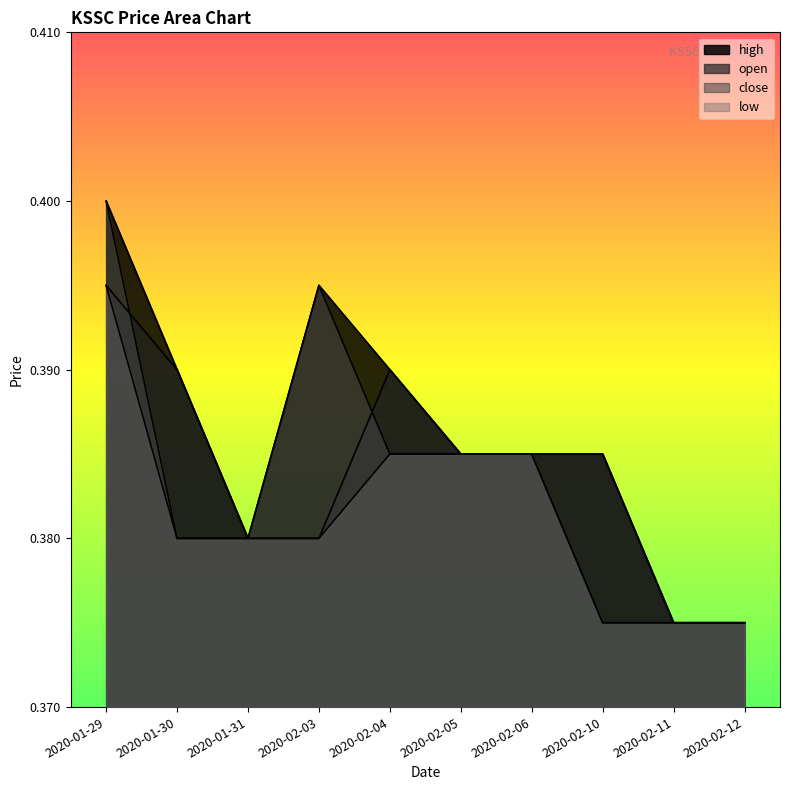

In open, how many points are higher than both neighbors (excluding endpoints)?

1